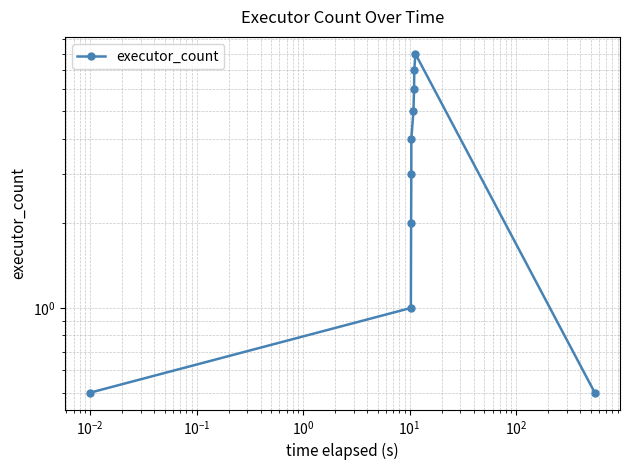

The chart shows a value of 0.6 at $\mathdefault{10^{-3}}$. True or false?

False